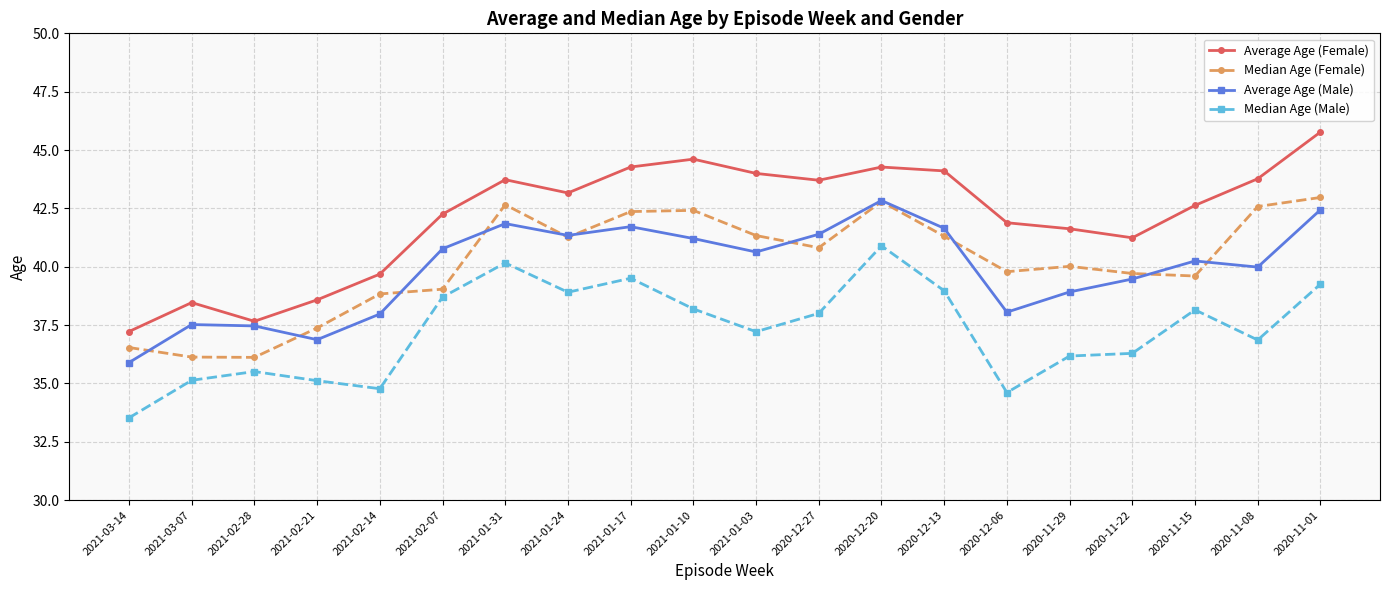

How many values in the Median Age (Male) series are below 38?

10